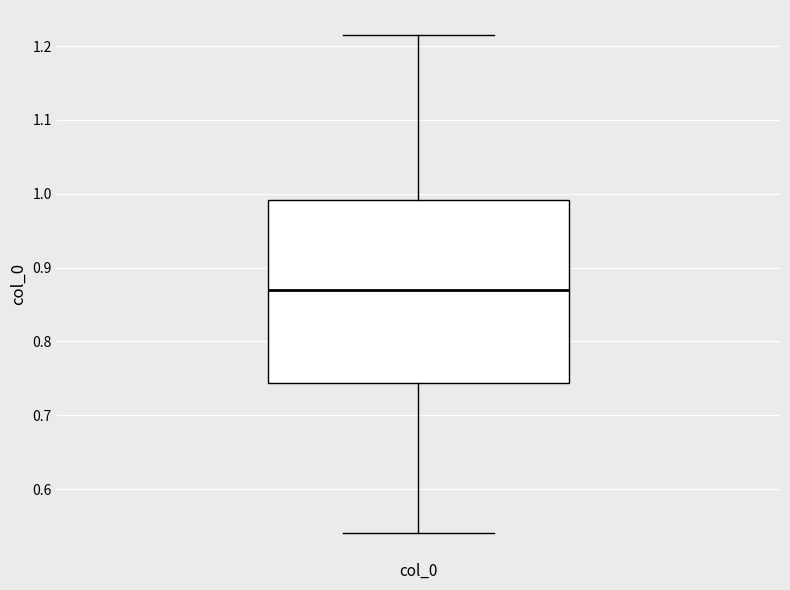

Where does the lower whisker of the box for col_0 end on the y-axis? The values are not printed on the chart, so give them approximately, as read against the axis.

0.54